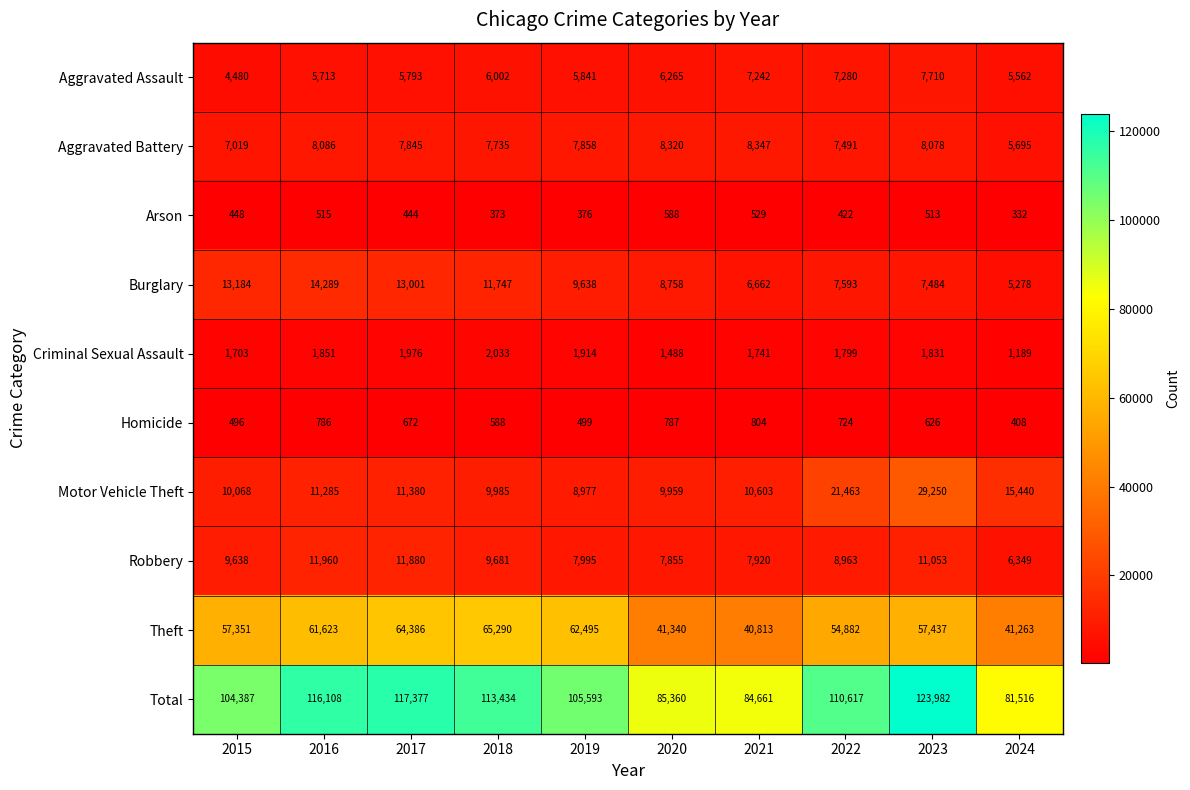

At which label does Aggravated Assault reach its peak?

2023